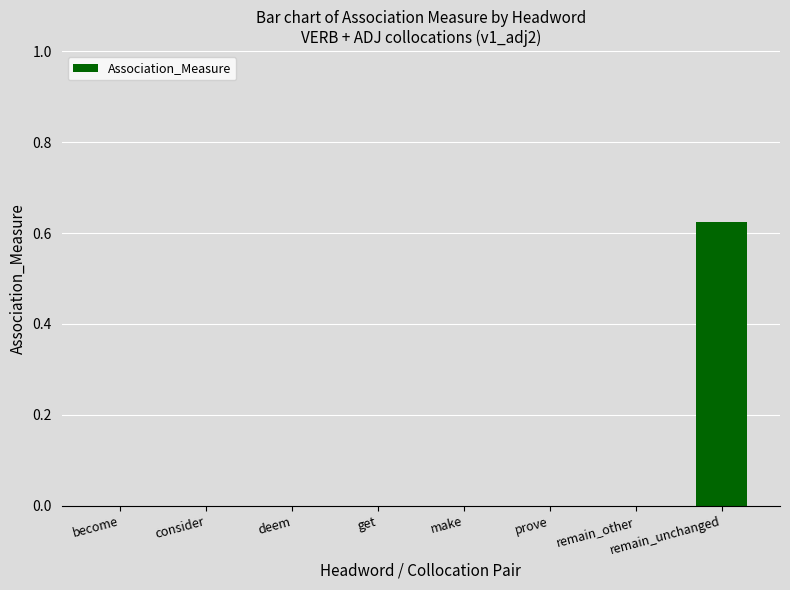

At which category does the chart reach its peak across all series?

remain_unchanged